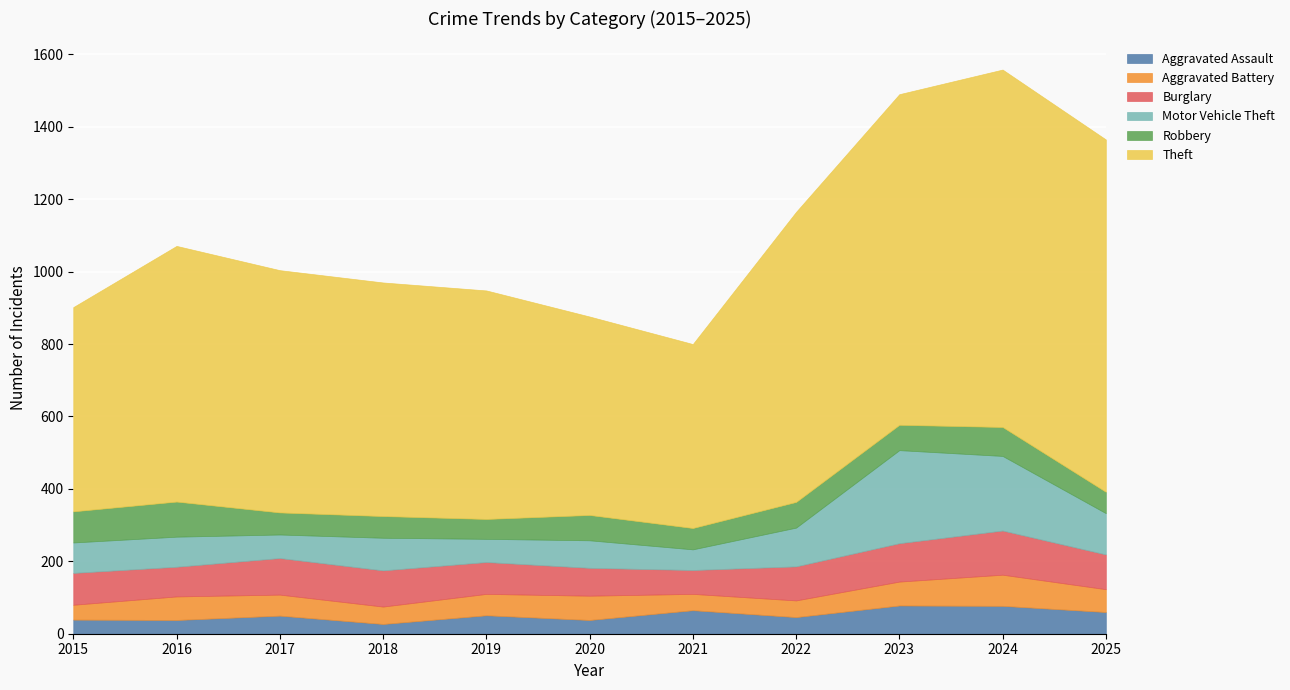

True or false: Aggravated Battery and Motor Vehicle Theft cross at least once.

False